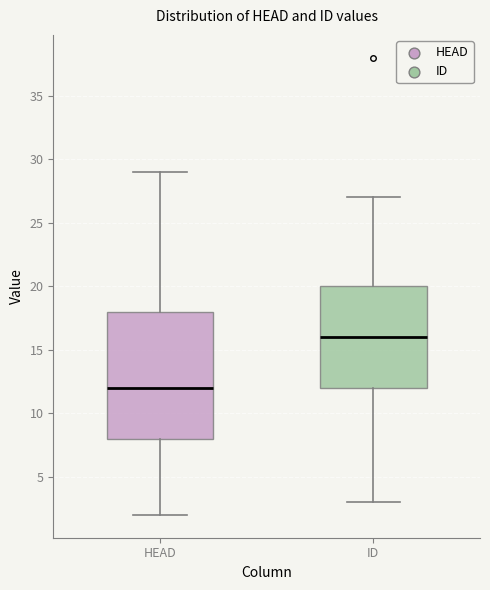

Reading left to right, transcribe this box plot: for each box, give where its median line is, the range the box spans, and where its two whiskers end, as read against the y-axis. The values are not printed on the chart, so give them approximately, as read against the axis.

HEAD: median 12, box 8 to 18, whiskers 2 to 29
ID: median 16, box 12 to 20, whiskers 3 to 27